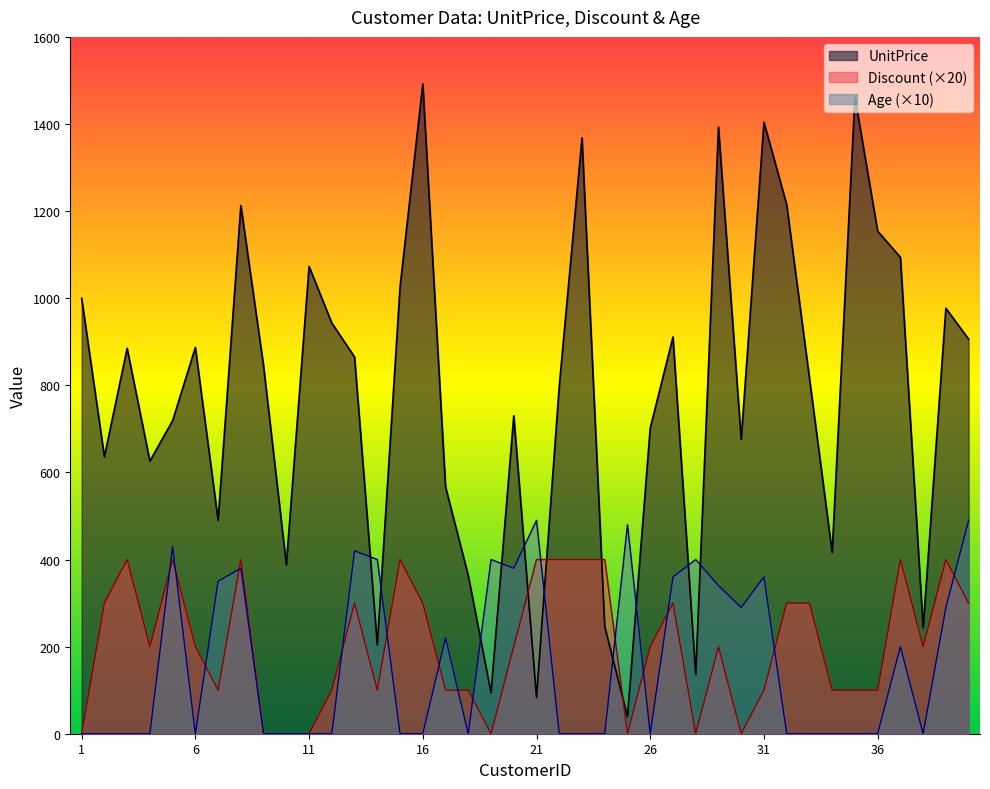

Does the chart have visible grid lines?

No